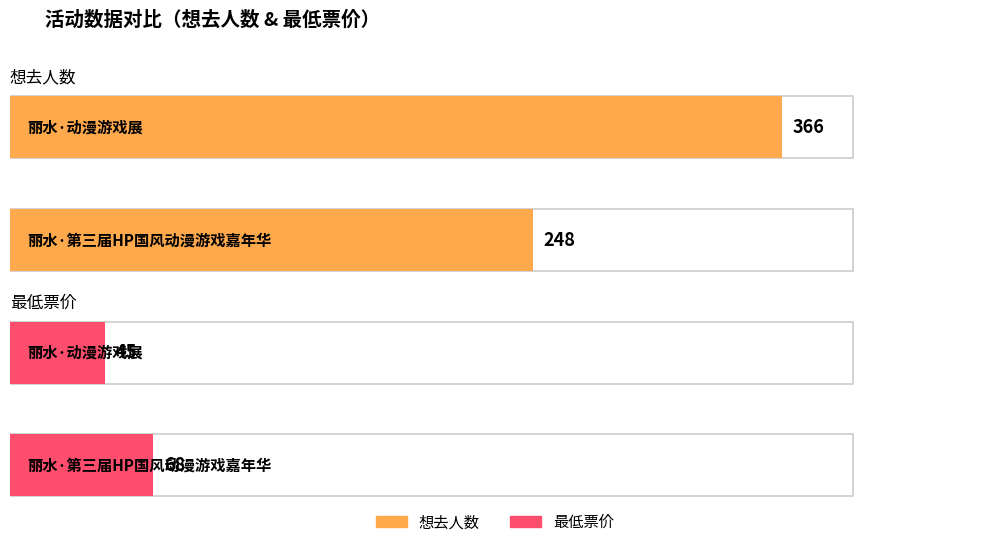

Is the value of 最低票价 at 丽水·动漫游戏展 greater than the value of 想去人数 at 丽水·第三届HP国风动漫游戏嘉年华?

No